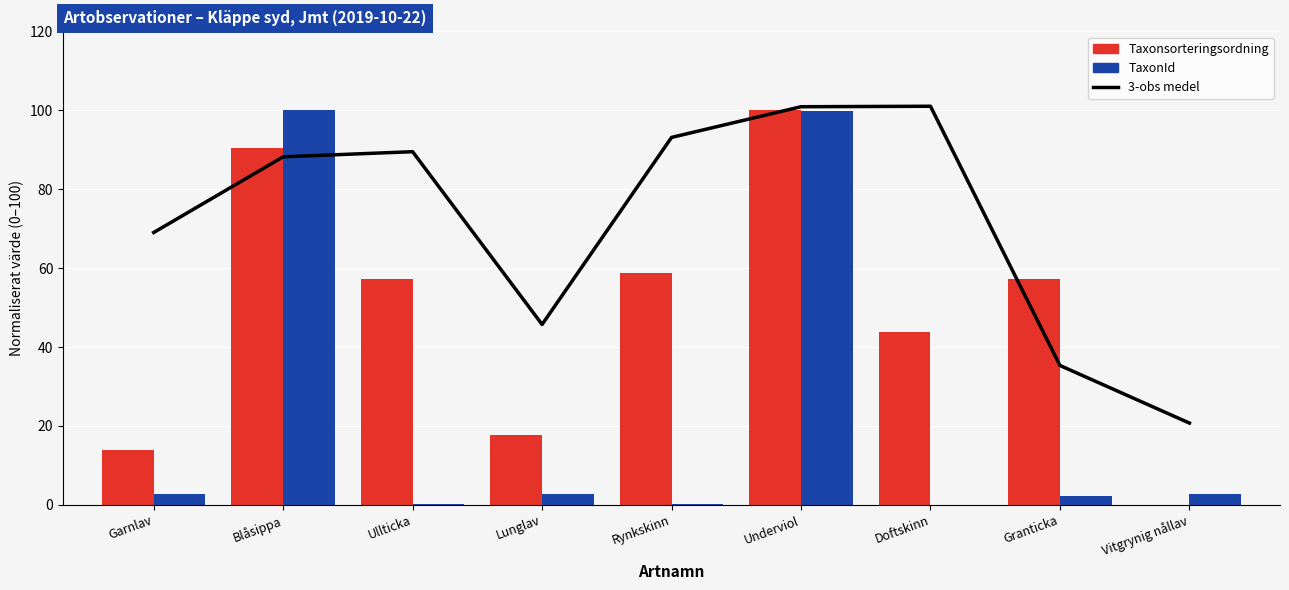

At how many categories does at least one series exceed 12?

9